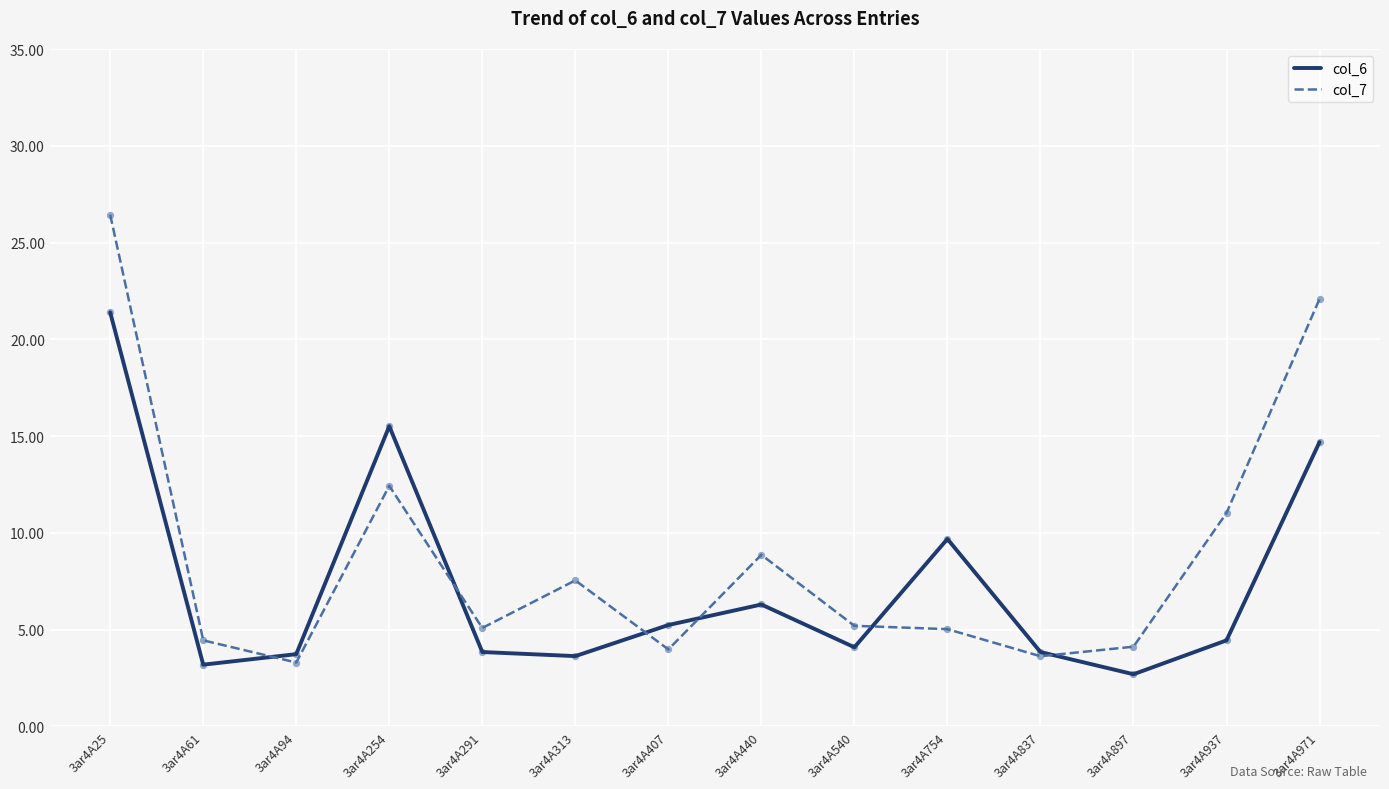

At which category is the sum across all series the highest?

3ar4A25